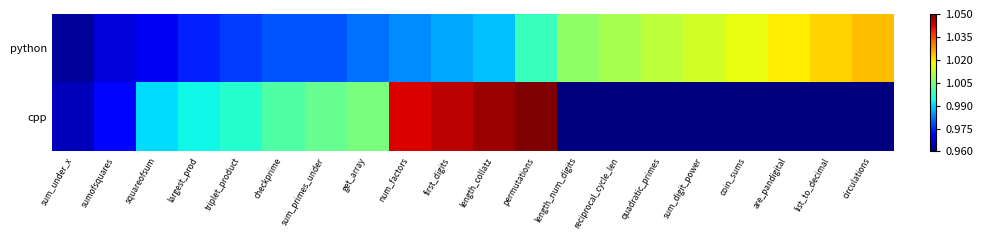

How many series are shown in this chart?

2